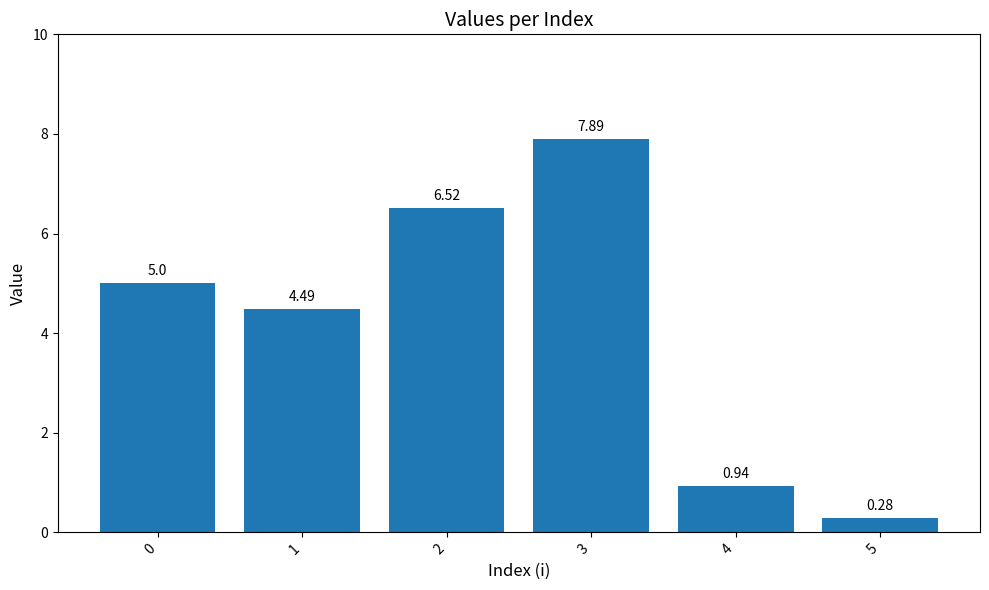

What is the sum of the values at 0 and 3?

12.9